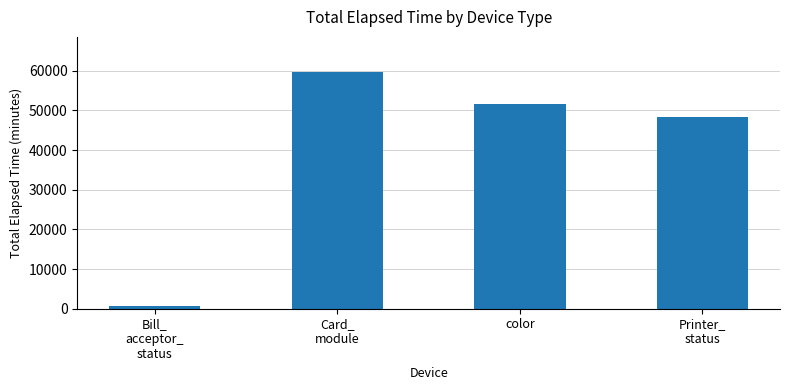

What position from the right is Printer_
status?

1